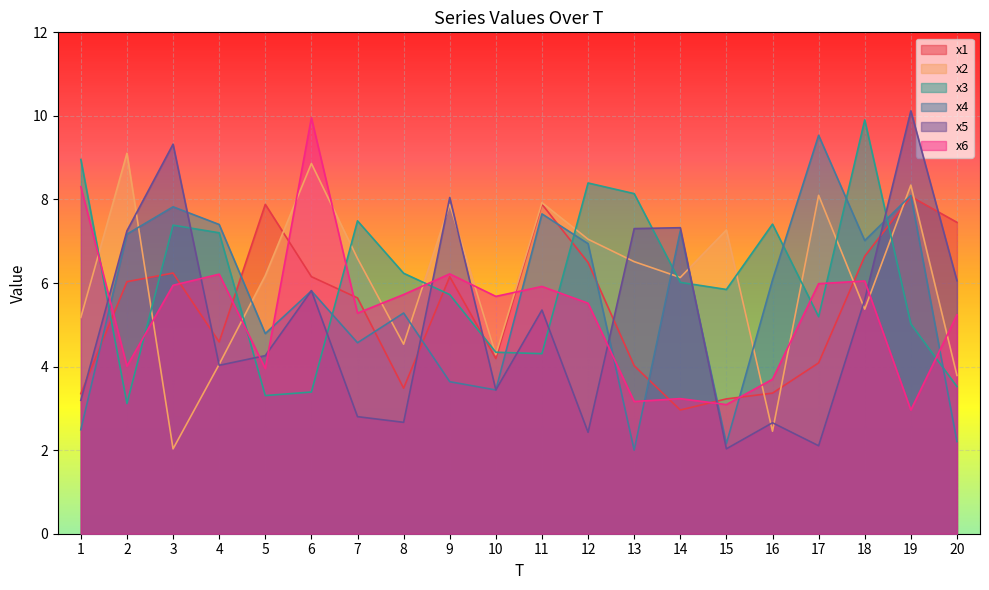

What is the minimum value for x3?

3.1